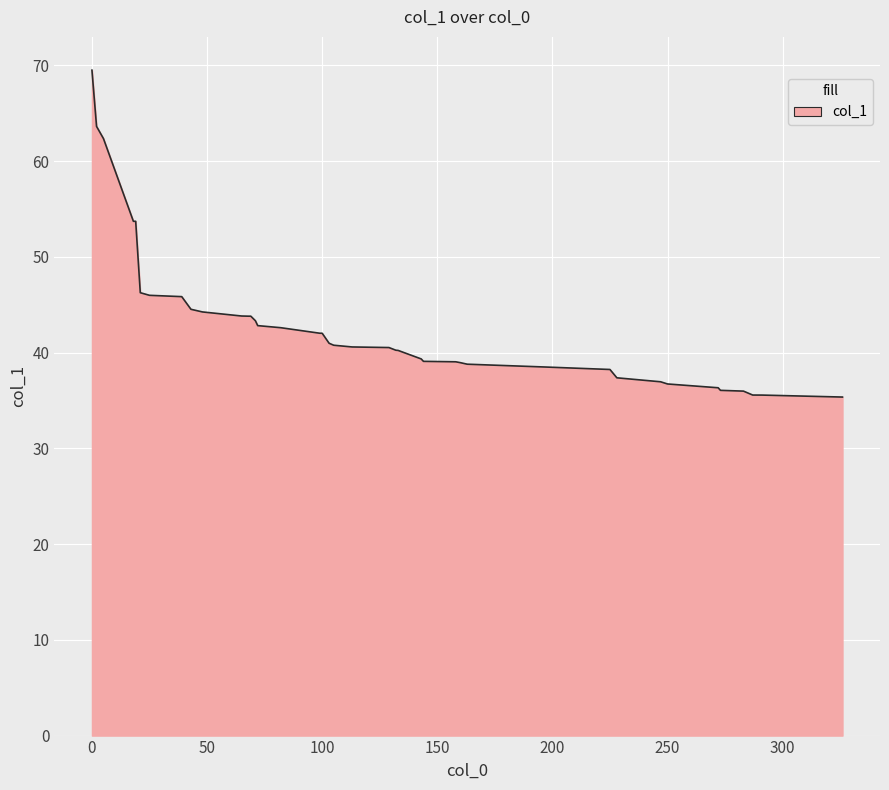

What is the difference between the maximum and minimum values?

34.1